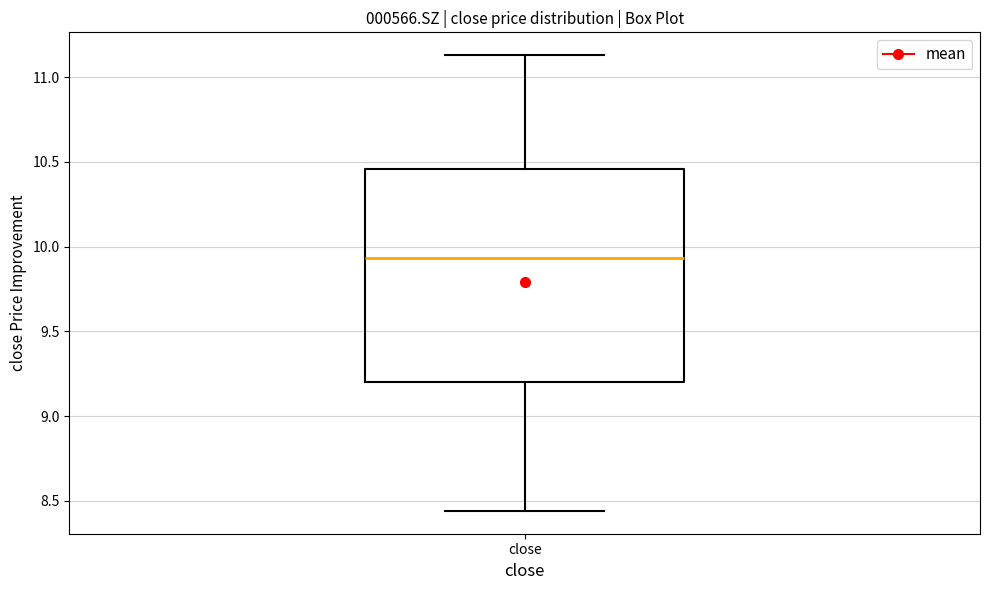

Read this box plot against the y-axis: the position of the median line, the range covered by the box, and the ends of both whiskers. The values are not printed on the chart, so give them approximately, as read against the axis.

median 9.95, box 9.20 to 10.45, whiskers 8.45 to 11.15